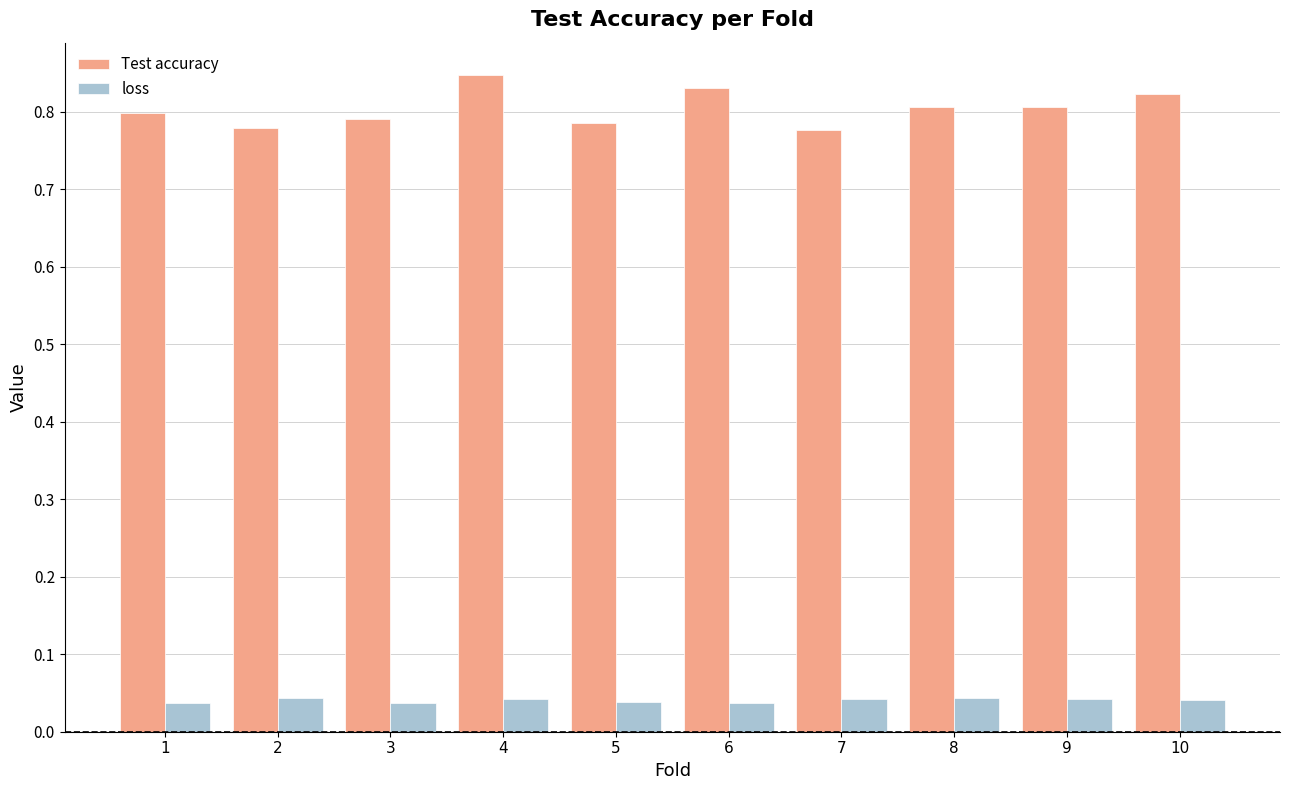

What is the sum of all loss values?

0.4